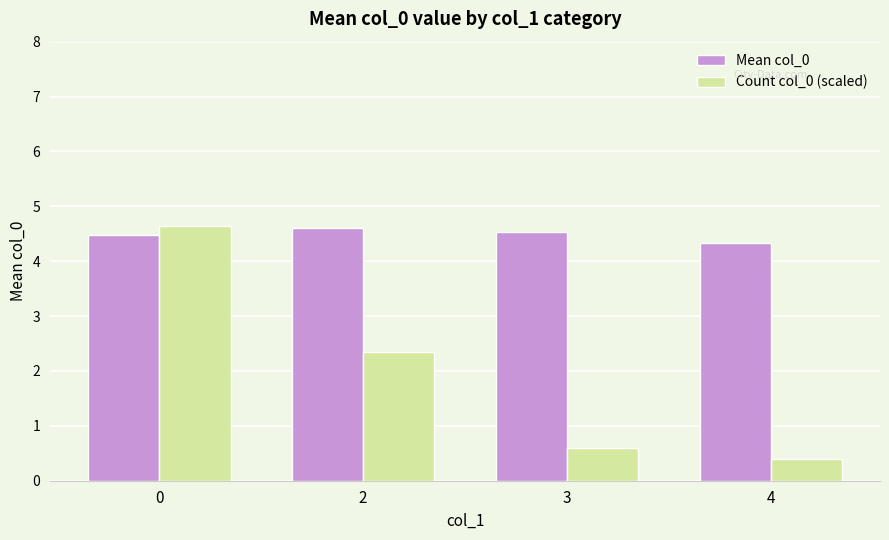

What is the sum of the Mean col_0 values at 2 and 0?

9.1